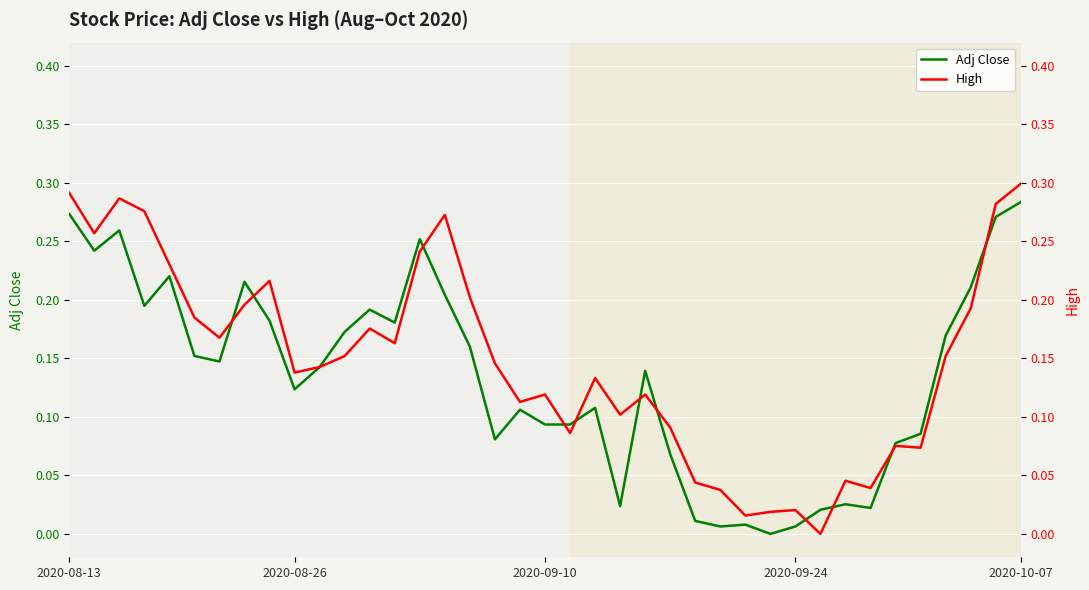

Reading left to right, transcribe all the data shown in this chart.

Adj Close: 0.3	0.2	0.3	0.2	0.2	0.2	0.1	0.2	0.2	0.1	0.1	0.2	0.2	0.2	0.3	0.2	0.2	0.1	0.1	0.1	0.1	0.1	0.0	0.1	0.1	0.0	0.0	0.0	0.0	0.0	0.0	0.0	0.0	0.1	0.1	0.2	0.2	0.3	0.3
High: 0.3	0.3	0.3	0.3	0.2	0.2	0.2	0.2	0.2	0.1	0.1	0.2	0.2	0.2	0.2	0.3	0.2	0.1	0.1	0.1	0.1	0.1	0.1	0.1	0.1	0.0	0.0	0.0	0.0	0.0	0.0	0.0	0.0	0.1	0.1	0.2	0.2	0.3	0.3